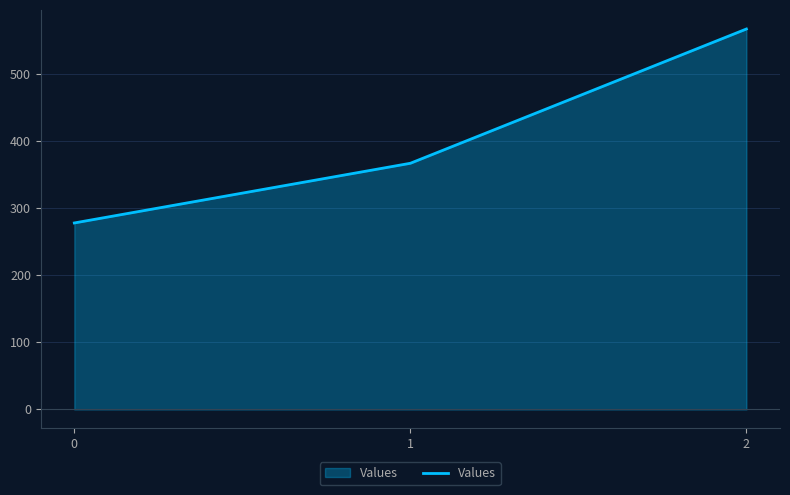

How many distinct data groups are displayed?

1